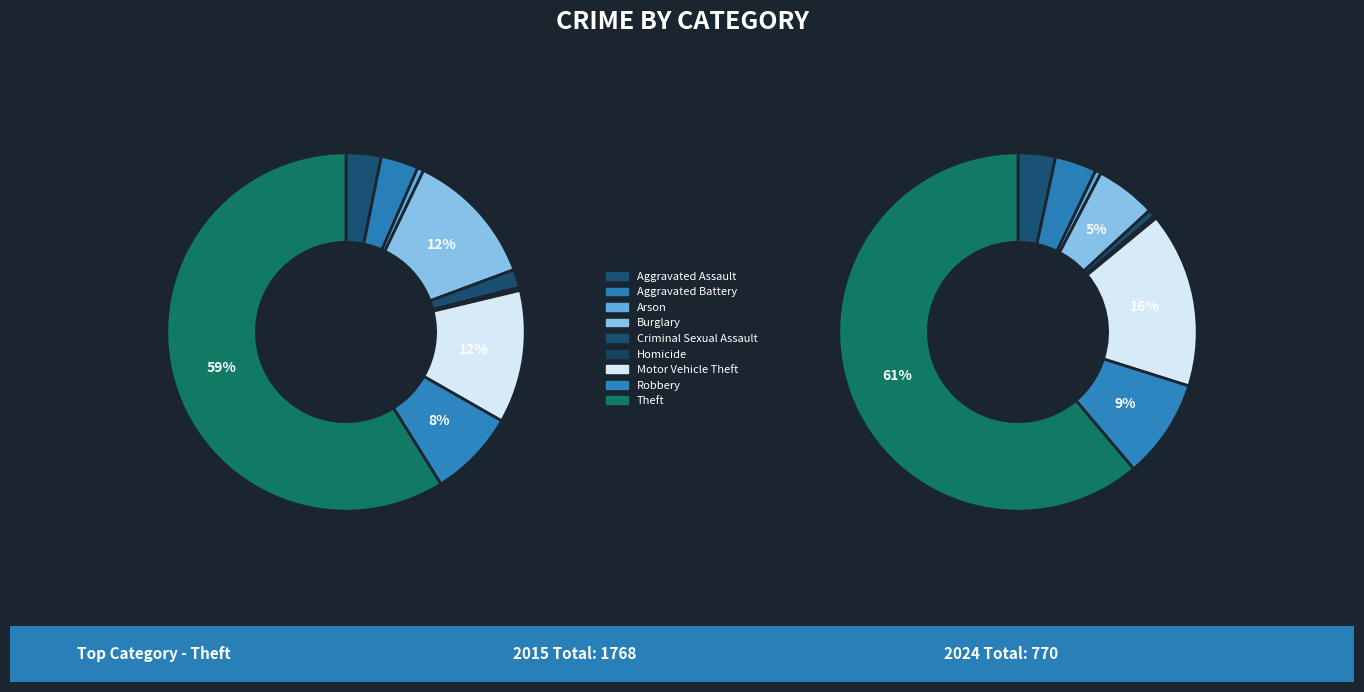

What portion of the pie excludes Aggravated Assault?

96.8%